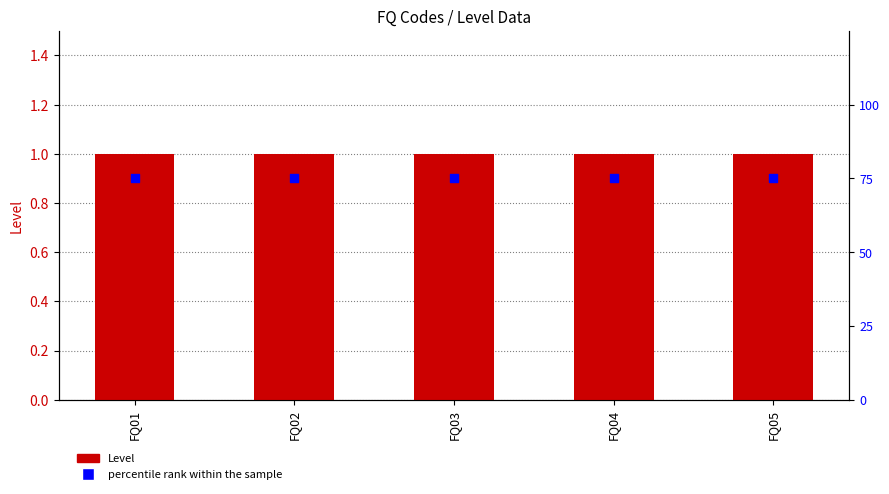

What is the total value across all series at FQ01?

76